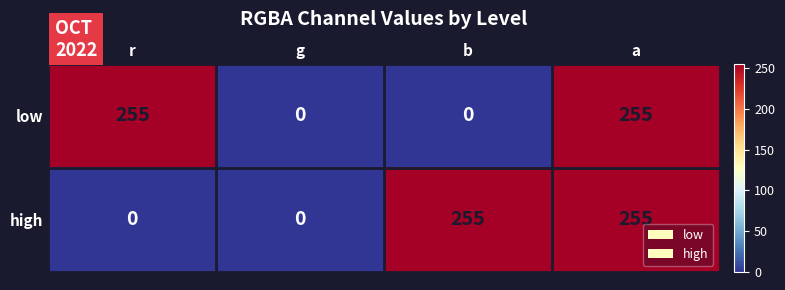

Count the high values in the range 0 to 255.

4